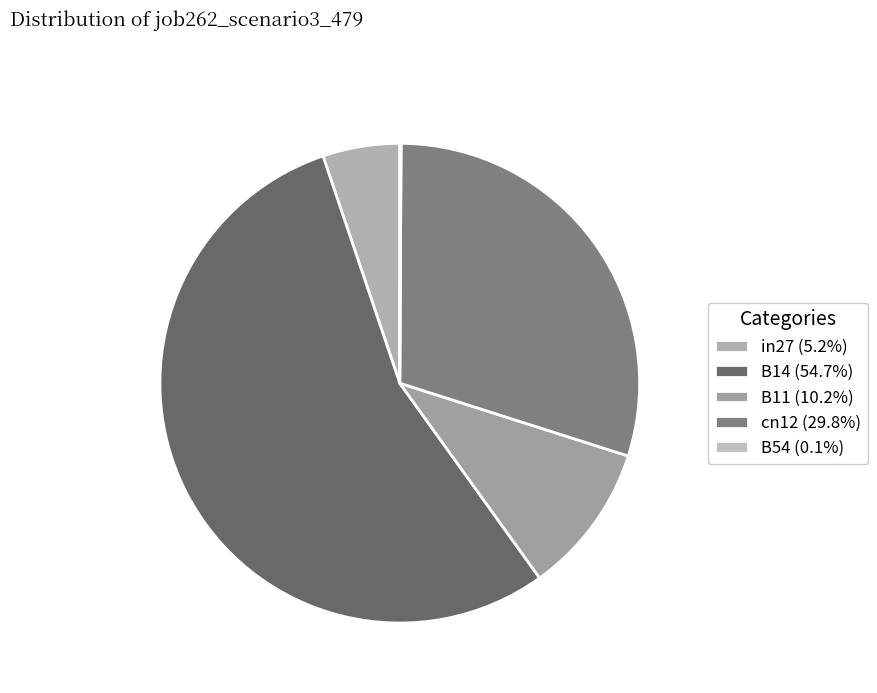

Count the number of slices in the pie.

5